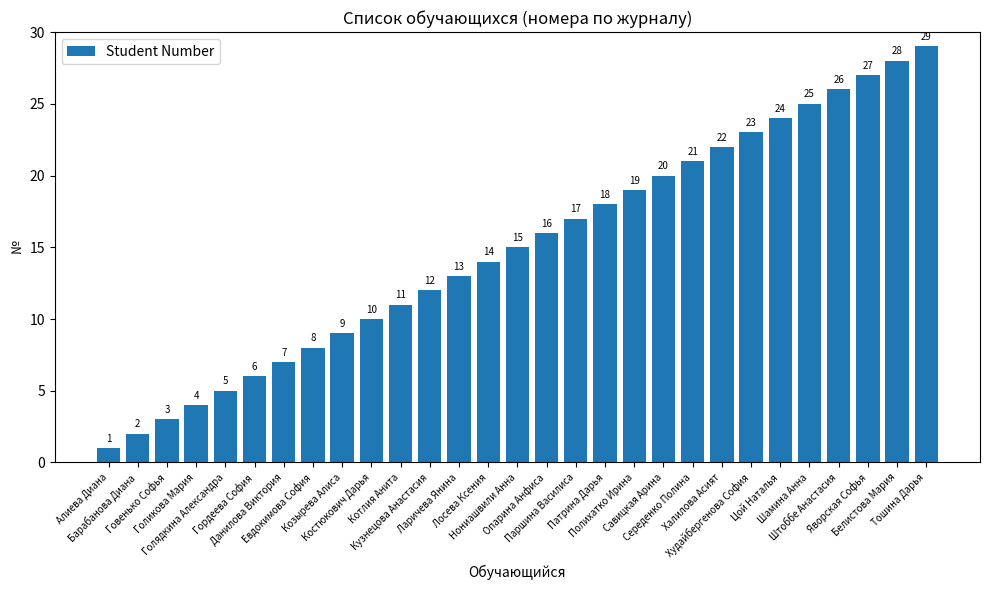

List the labels in order of value, smallest first.

Алиева Диана, Барабанова Диана, Говенько Софья, Голикова Мария, Голядкина Александра, Гордеева София, Данилова Виктория, Евдокимова София, Козырева Алиса, Костюкович Дарья, Котлия Анита, Кузнецова Анастасия, Ларичева Янина, Лосева Ксения, Нониашвили Анна, Опарина Анфиса, Паршина Василиса, Патрина Дарья, Полихатко Ирина, Савицкая Арина, Середенко Полина, Халилова Асият, Худайбергенова София, Цой Наталья, Шамина Анна, Штоббе Анастасия, Яворская Софья, Белистова Мария, Тошина Дарья